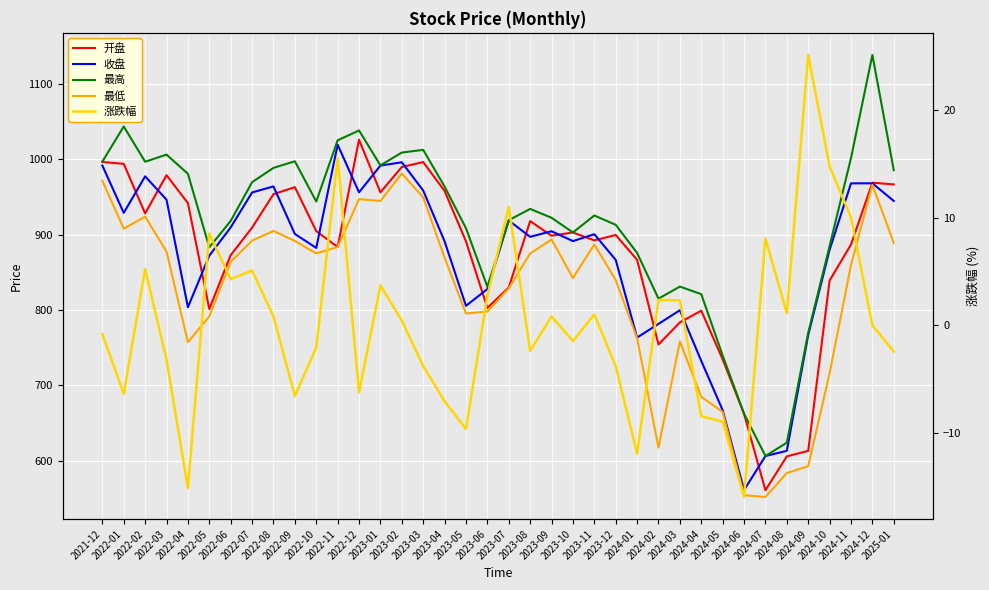

Where does the 最低 series first go above 869?

2021-12